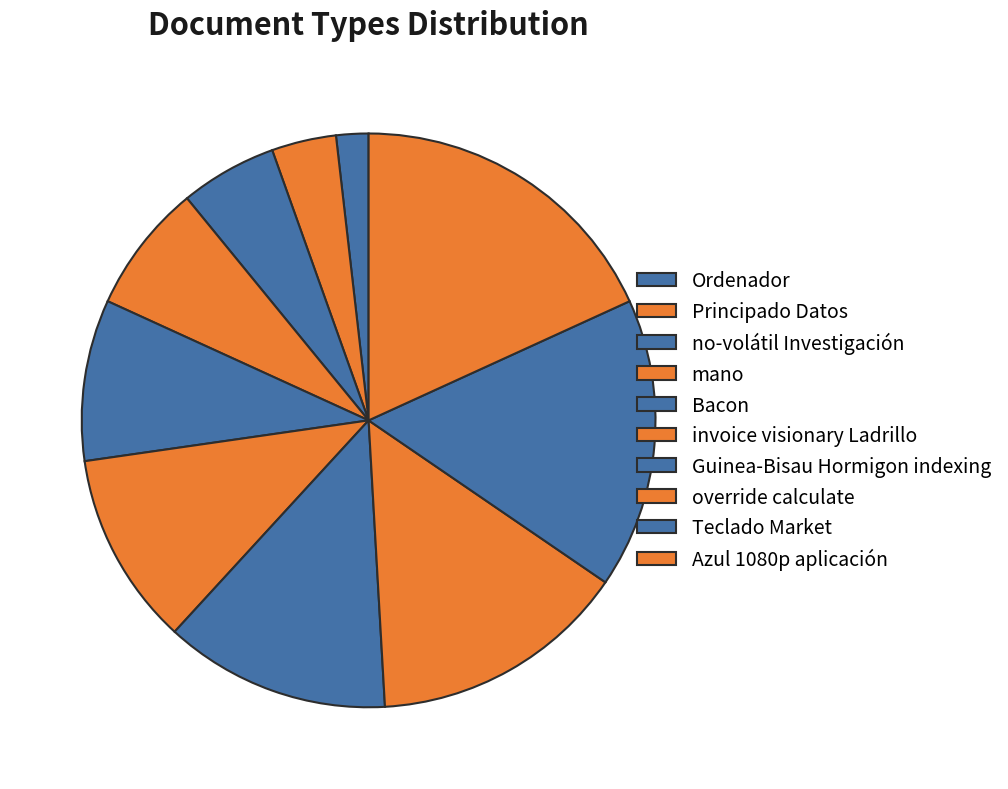

Is there any slice that represents more than half of the pie?

No